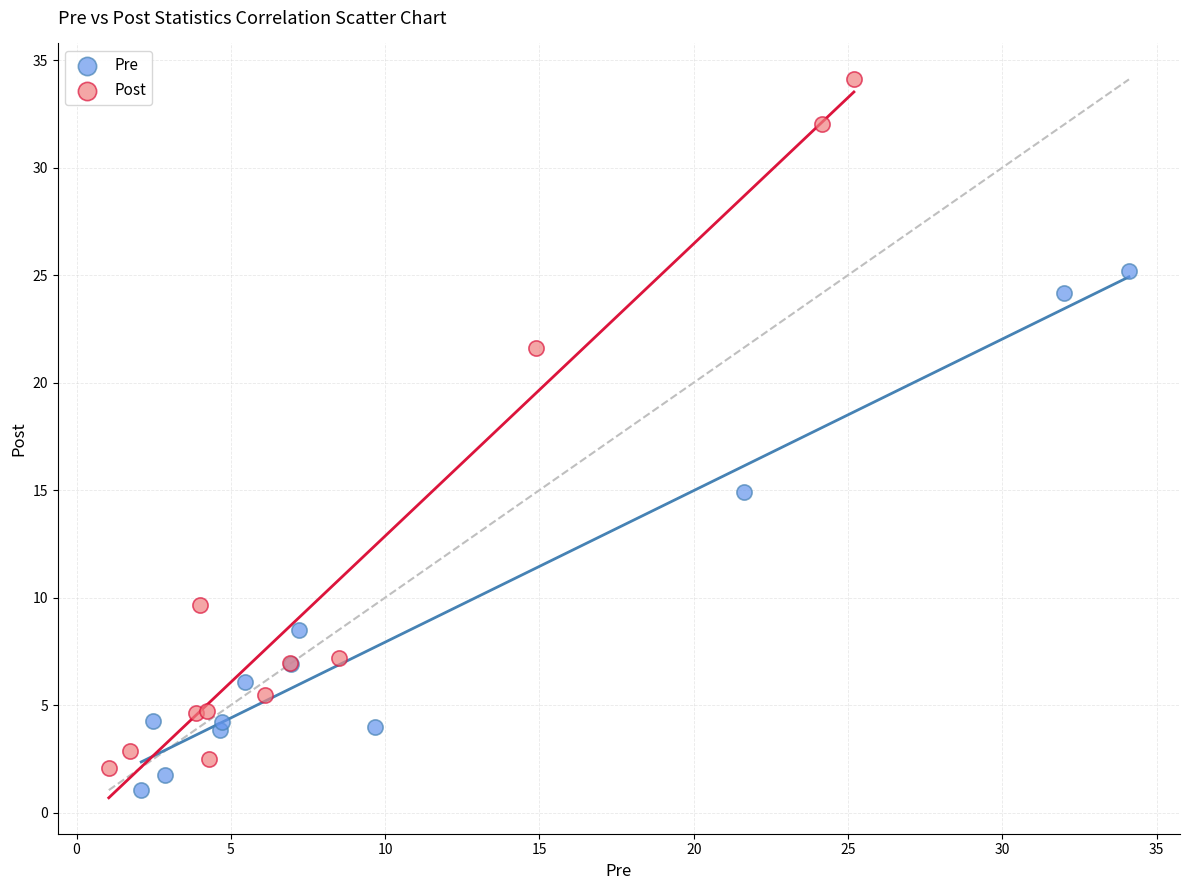

Which series contains the highest Y value?

Post